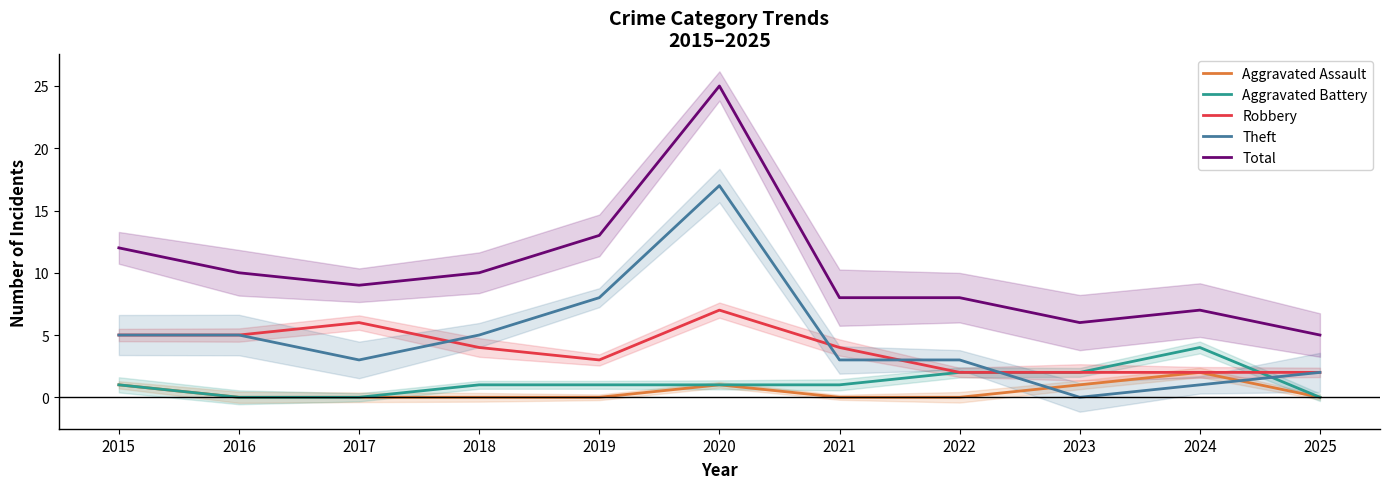

What is the value of the Robbery point at the 5th from the left?

3